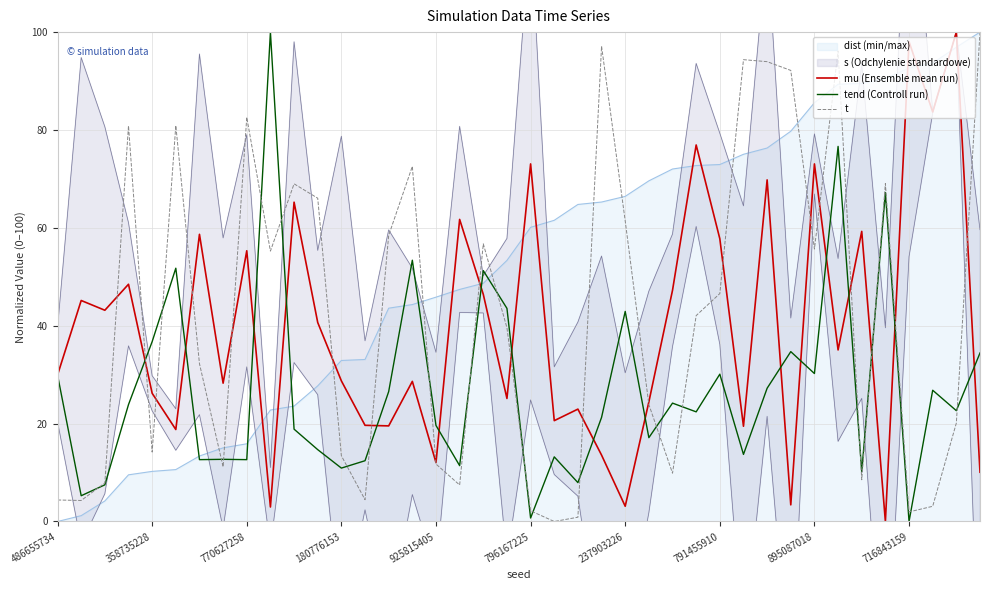

What is the highest value of the mu (Ensemble mean run) series?

100.0